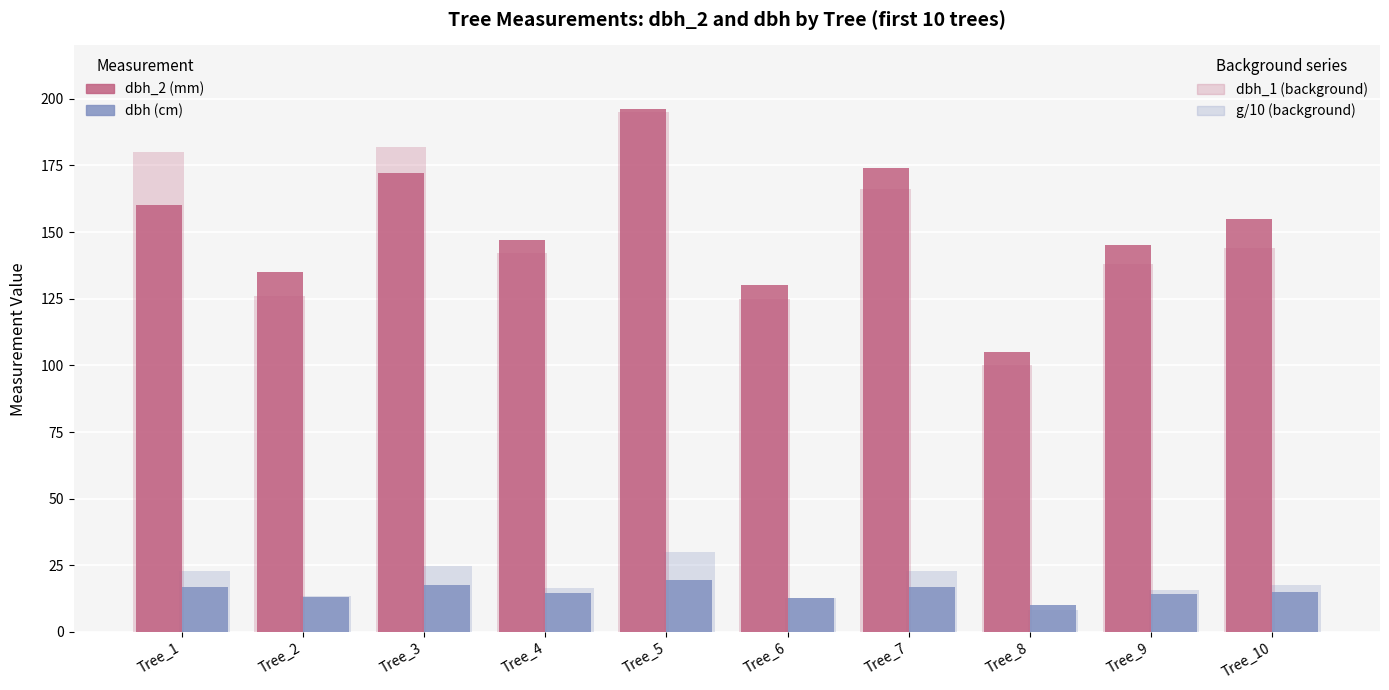

At how many categories does at least one series exceed 184?

1